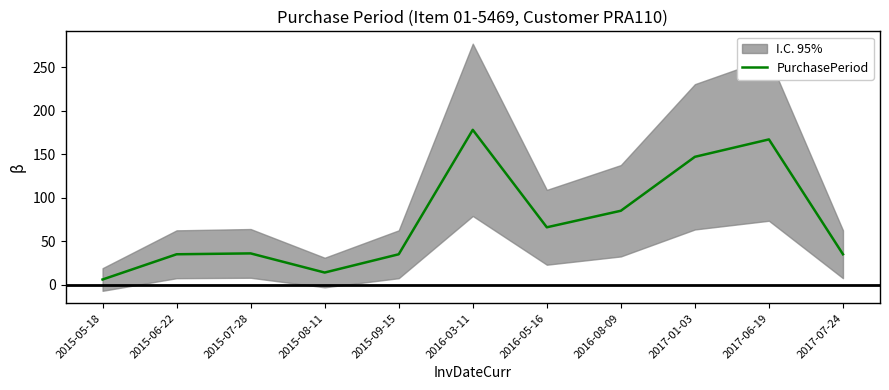

What value does the data have at 2015-06-22, to the nearest 10?

40